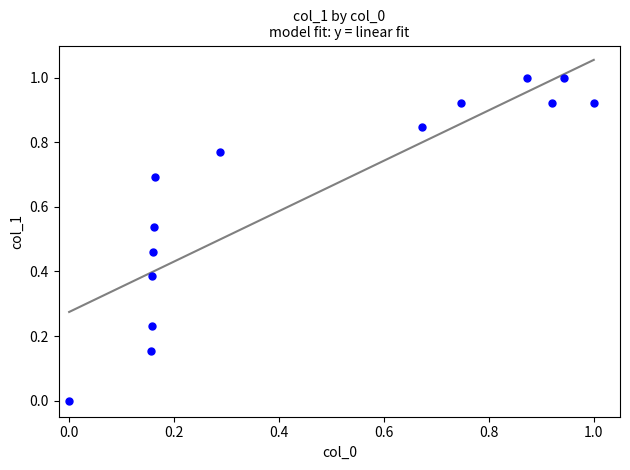

What is the range of X values (max minus min)?

1.0